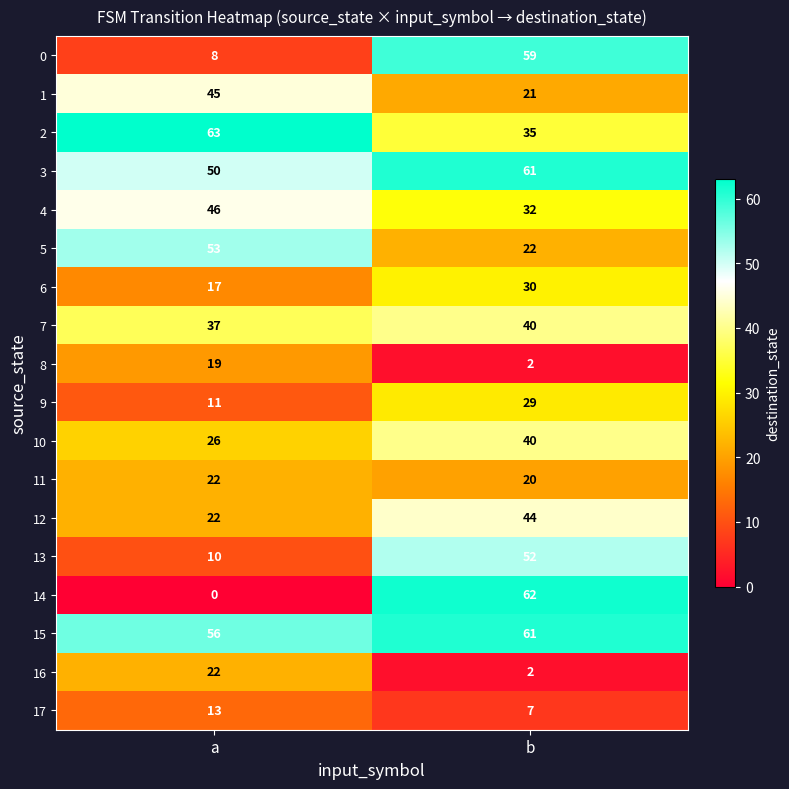

How many distinct data groups are displayed?

18